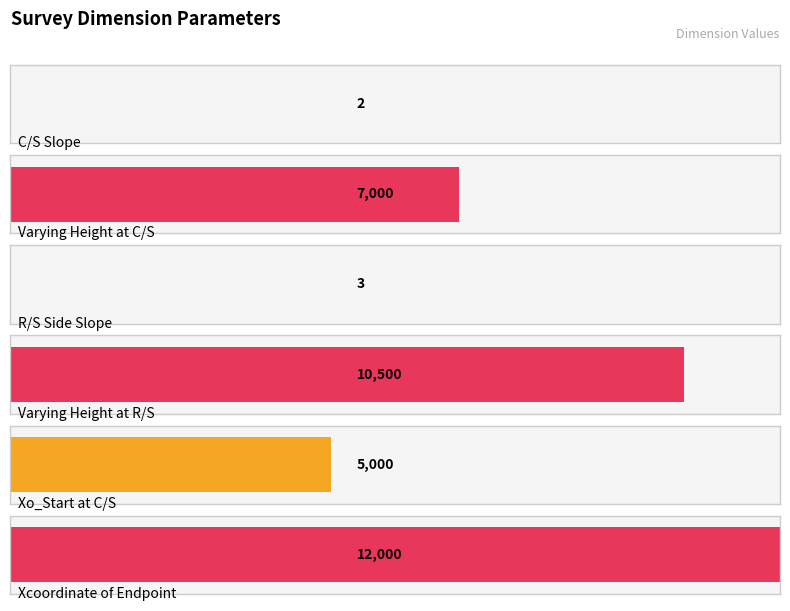

How many values are below 7000?

3